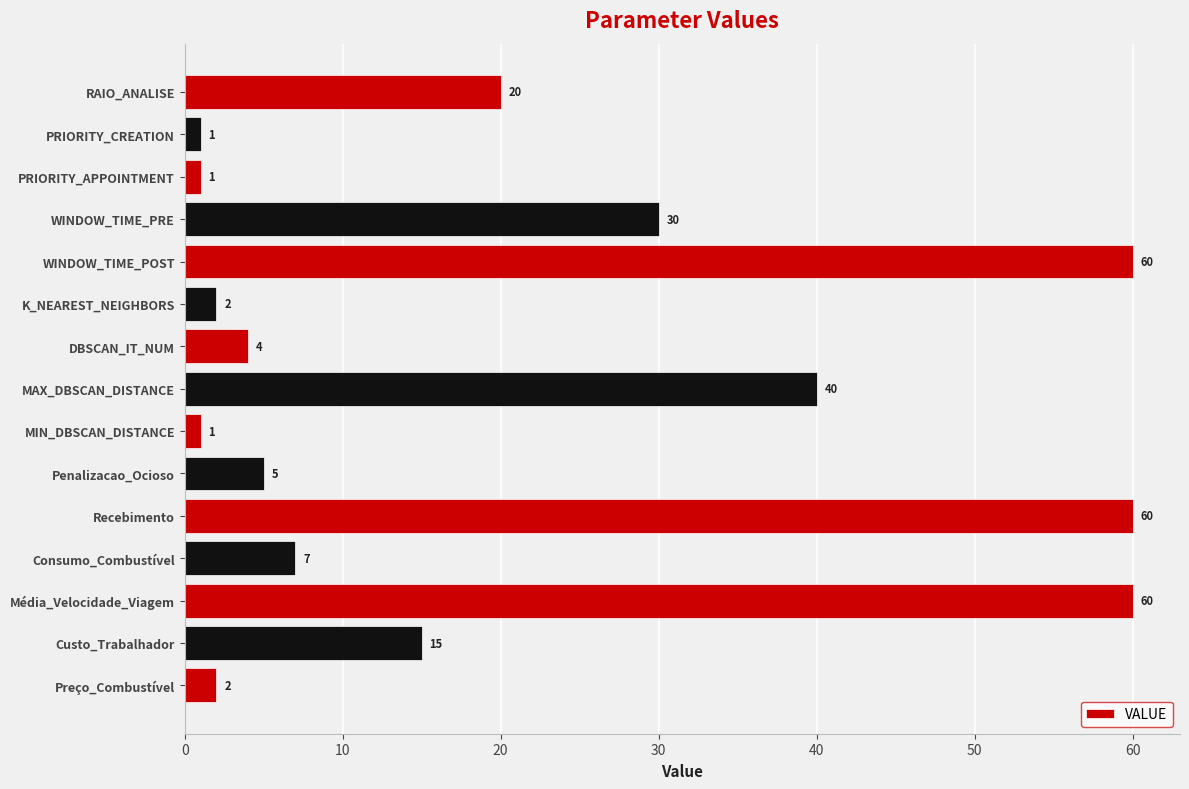

Between MAX_DBSCAN_DISTANCE and Penalizacao_Ocioso, which is larger?

MAX_DBSCAN_DISTANCE